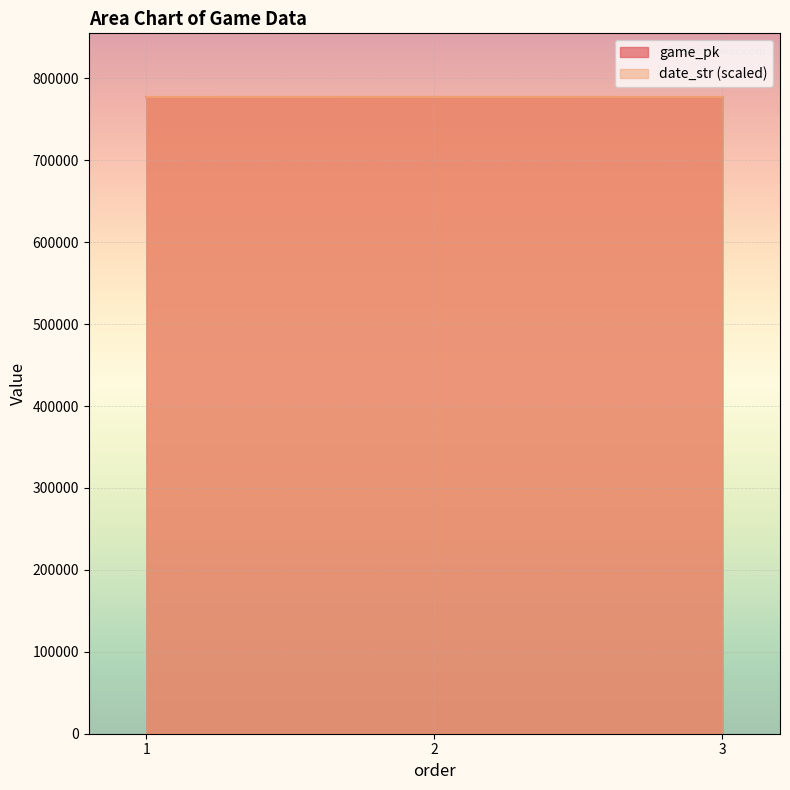

At how many categories does at least one series exceed 777243?

2